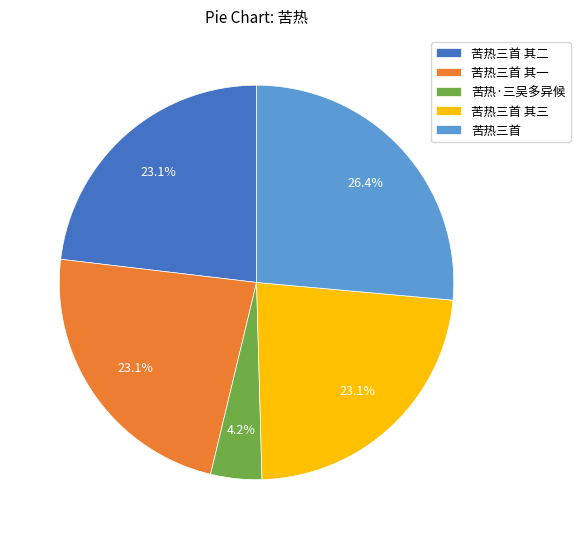

To the nearest percent, what is the average slice percentage?

20%